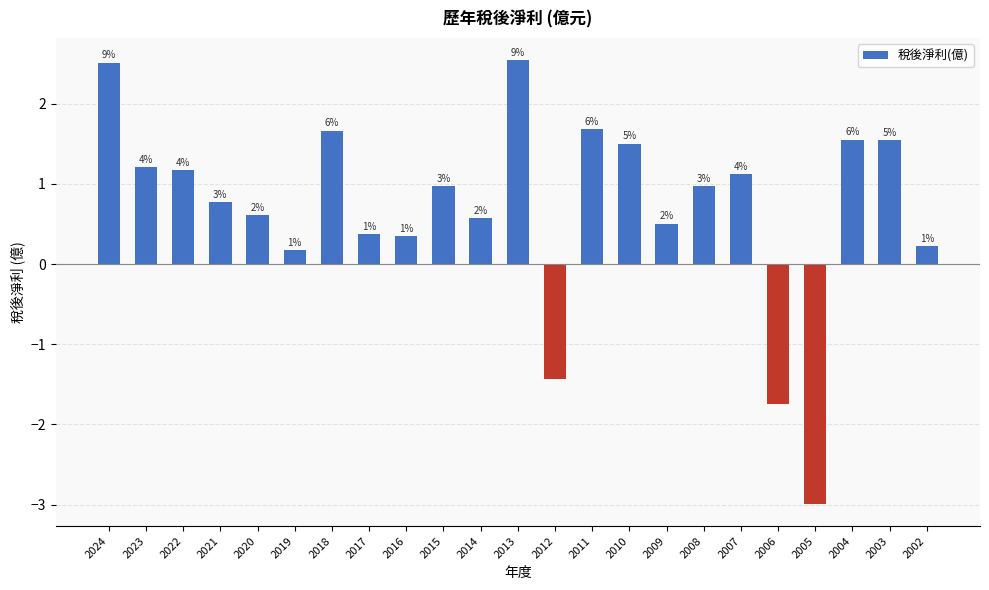

Are the bars horizontal?

No